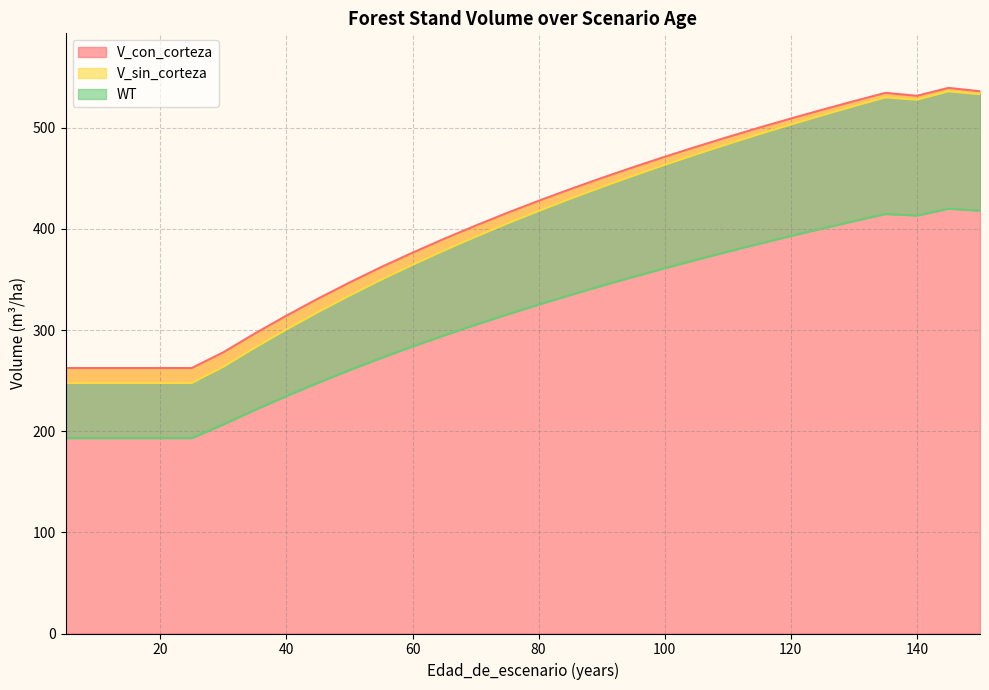

Reading left to right, transcribe all the data shown in this chart.

V_con_corteza: 5=262.4	10=262.4	15=262.4	20=262.4	25=262.4	30=278.0	35=296.6	40=314.2	45=331.0	50=346.9	55=362.1	60=376.4	65=390.1	70=403.2	75=415.8	80=427.7	85=439.2	90=450.3	95=461.0	100=471.3	105=481.2	110=490.8	115=500.1	120=509.1	125=517.8	130=526.3	135=534.5	140=531.6	145=539.4	150=536.0
V_sin_corteza: 5=247.7	10=247.7	15=247.7	20=247.7	25=247.7	30=263.8	35=282.6	40=300.6	45=317.7	50=334.1	55=349.7	60=364.5	65=378.6	70=392.2	75=405.3	80=417.8	85=429.8	90=441.4	95=452.5	100=463.3	105=473.8	110=483.9	115=493.7	120=503.2	125=512.4	130=521.3	135=530.0	140=527.7	145=536.0	150=533.2
WT: 5=193.2	10=193.2	15=193.2	20=193.2	25=193.2	30=206.7	35=221.0	40=234.7	45=247.8	50=260.3	55=272.4	60=283.7	65=294.7	70=305.2	75=315.4	80=325.2	85=334.6	90=343.7	95=352.6	100=361.1	105=369.4	110=377.5	115=385.4	120=393.0	125=400.4	130=407.7	135=414.7	140=413.2	145=419.9	150=418.0